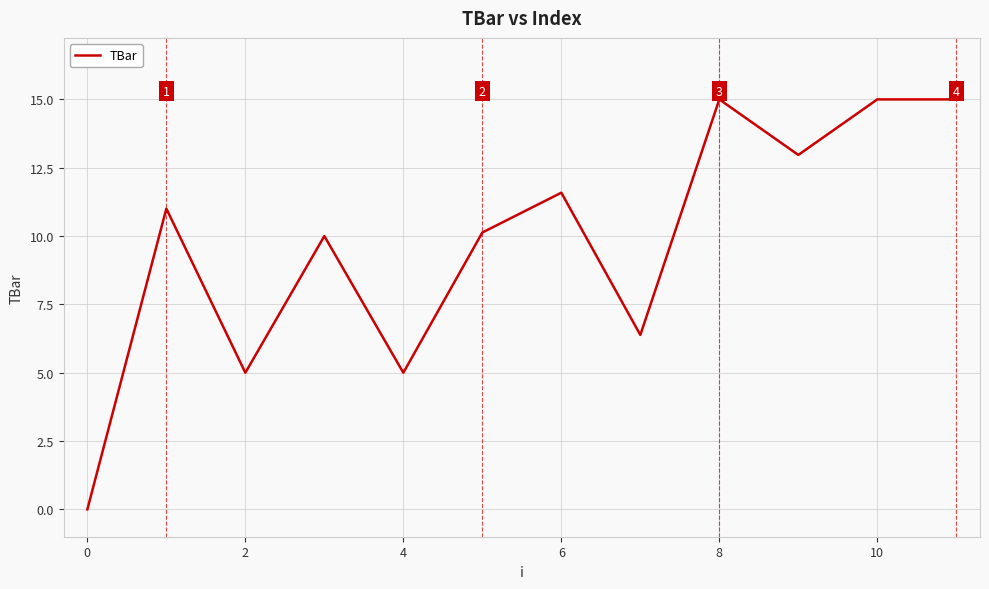

What is the difference between the maximum and minimum values?

15.0